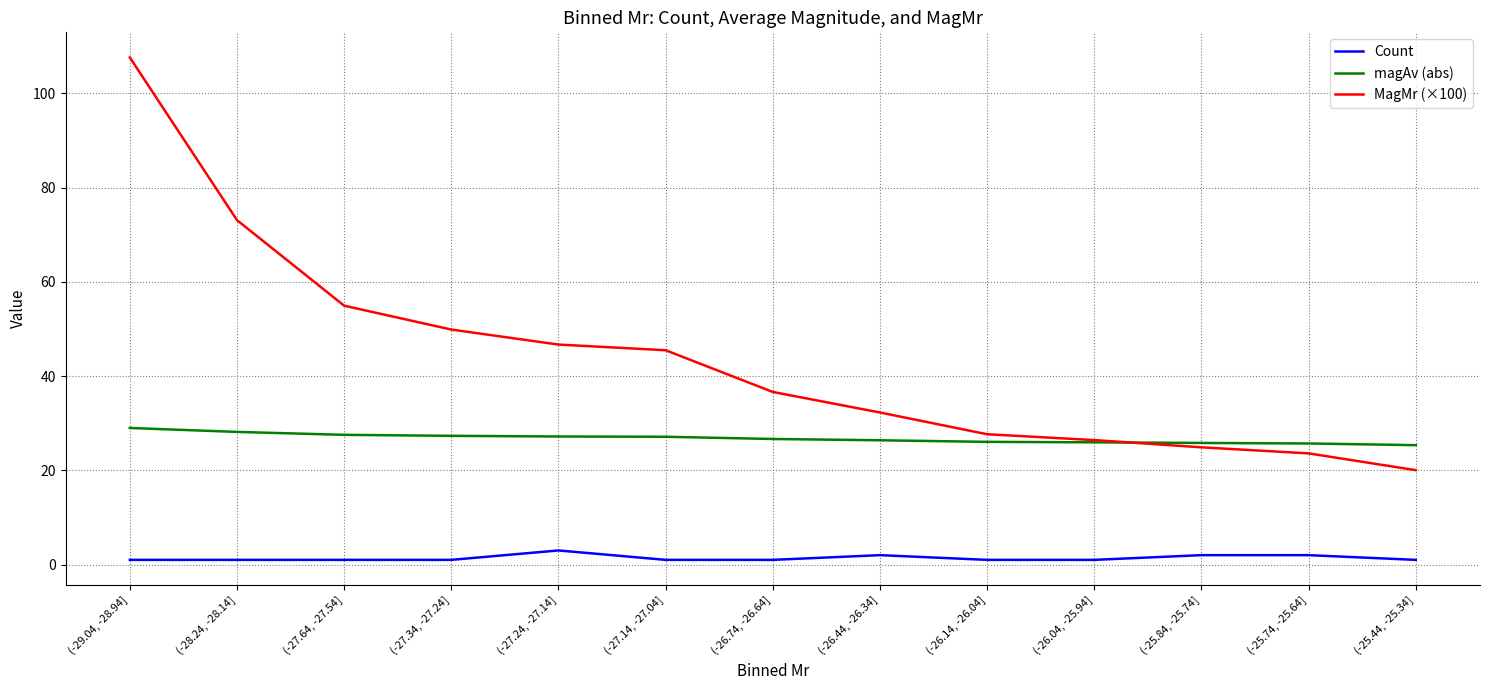

Which series has the largest range (max minus min)?

MagMr (×100)